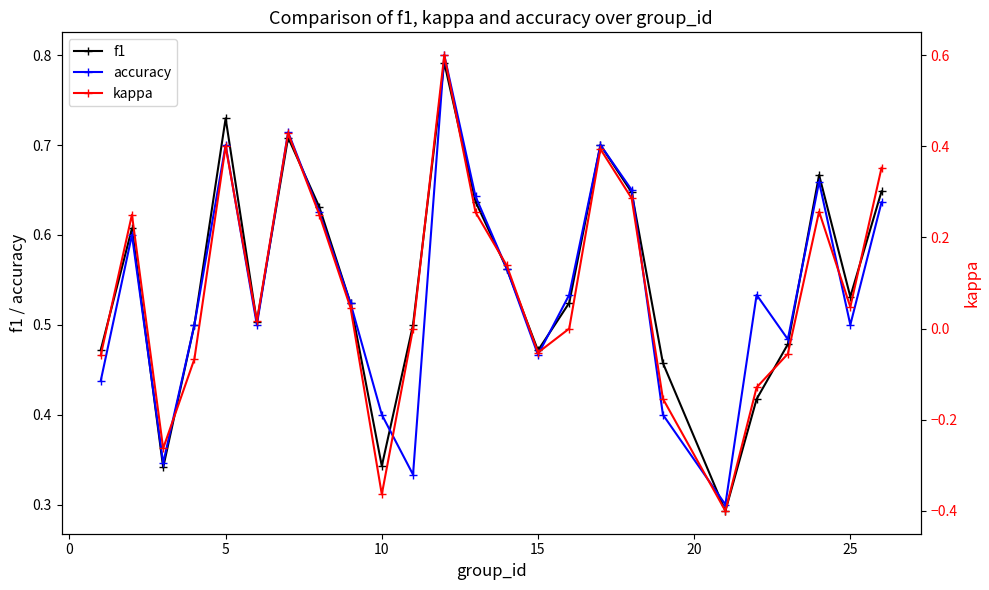

Reading left to right, list all the values displayed in this chart.

f1: 0.5	0.6	0.3	0.5	0.7	0.5	0.7	0.6	0.5	0.3	0.5	0.8	0.6	0.6	0.5	0.5	0.7	0.6	0.5	0.3	0.4	0.5	0.7	0.5	0.6
accuracy: 0.4	0.6	0.3	0.5	0.7	0.5	0.7	0.6	0.5	0.4	0.3	0.8	0.6	0.6	0.5	0.5	0.7	0.7	0.4	0.3	0.5	0.5	0.7	0.5	0.6
kappa: -0.1	0.2	-0.3	-0.1	0.4	0.0	0.4	0.2	0.0	-0.4	0.0	0.6	0.3	0.1	-0.1	0.0	0.4	0.3	-0.2	-0.4	-0.1	-0.1	0.3	0.0	0.4